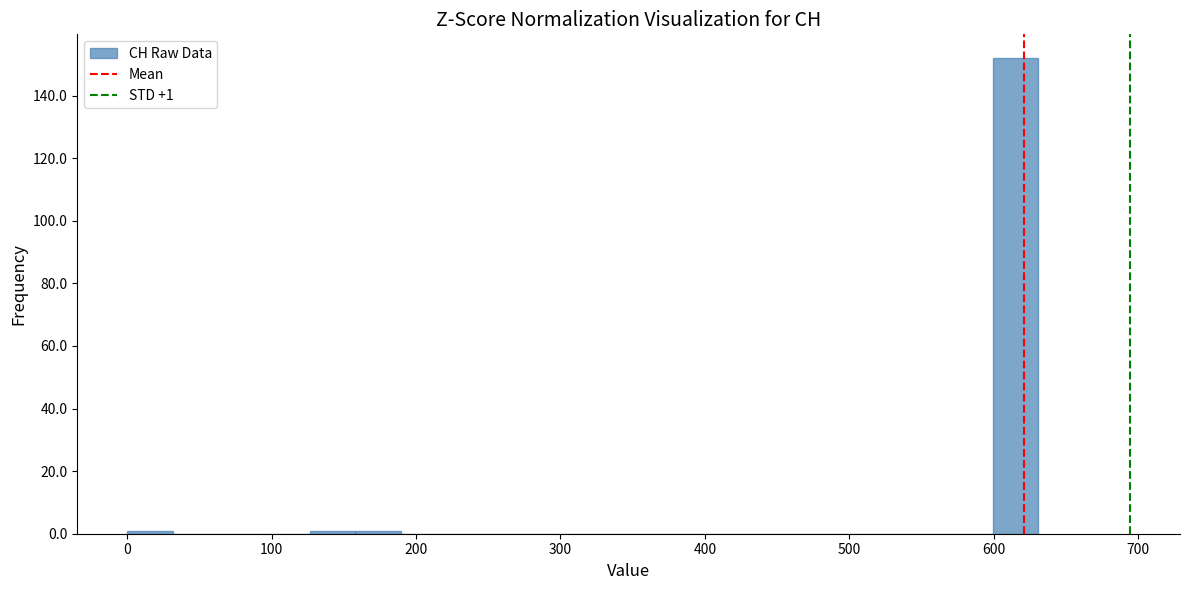

Read against the x-axis, roughly where is the centre of the tallest bar?

620